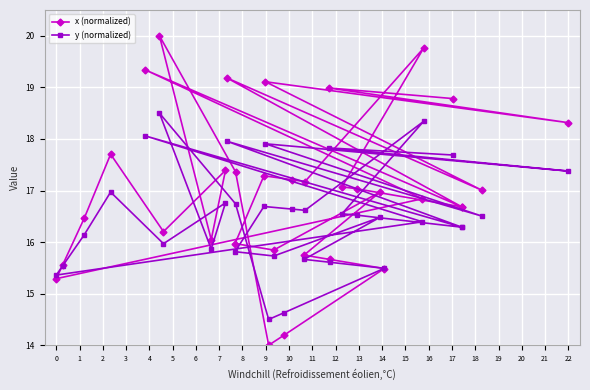

What is the value of the x (normalized) point at the 27th from the left?

17.3